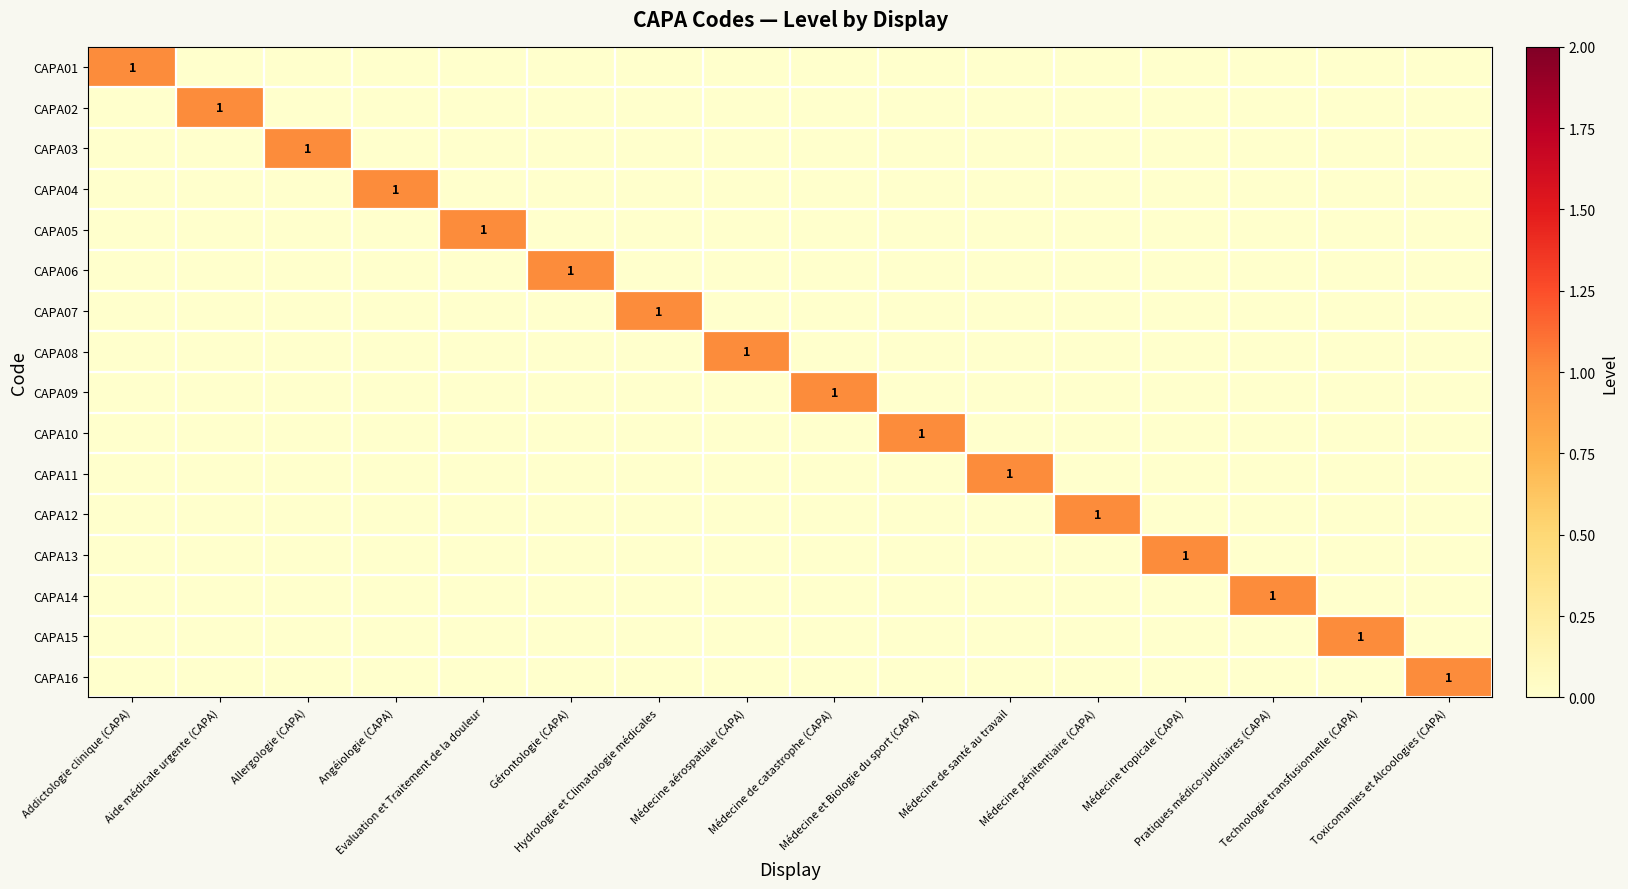

Count the number of data series in this chart.

16